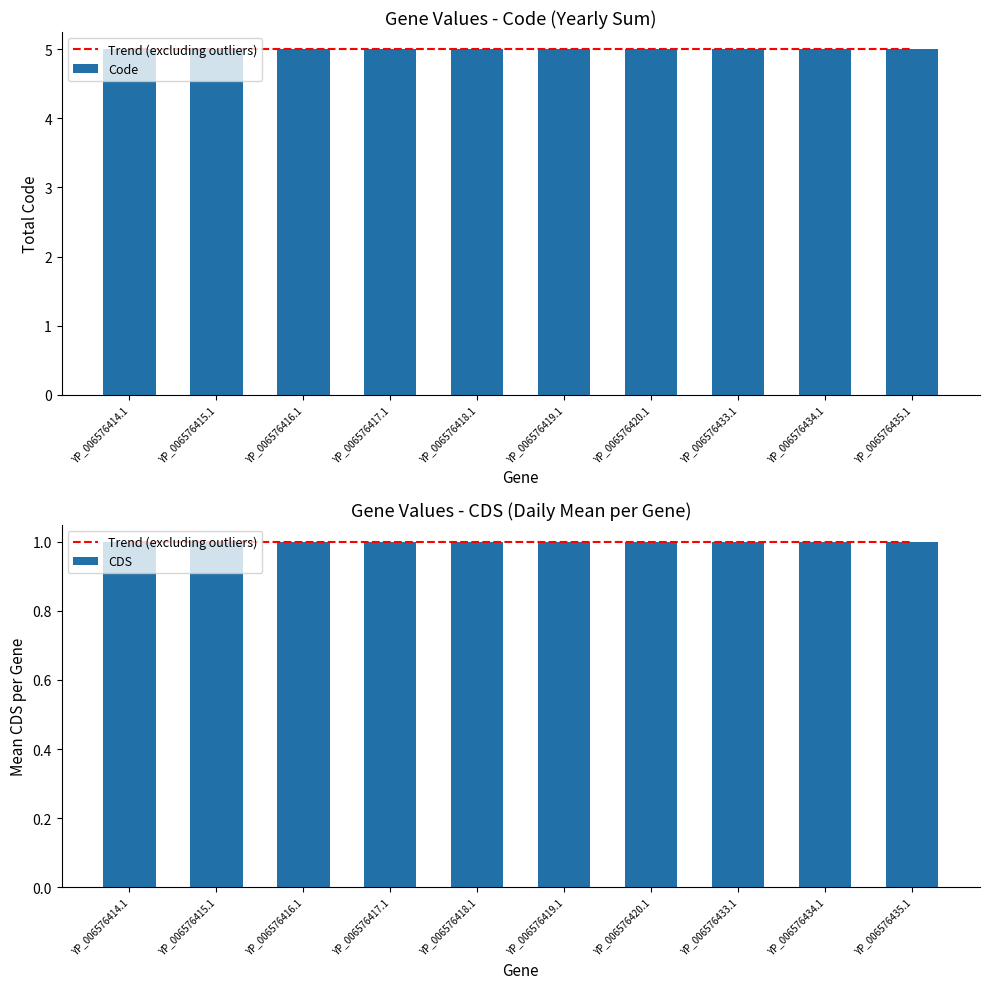

Reading left to right, extract all data points from this chart.

Trend (excluding outliers): 1.0	1.0	1.0	1.0	1.0	1.0	1.0	1.0	1.0	1.0
Code: 5.0	5.0	5.0	5.0	5.0	5.0	5.0	5.0	5.0	5.0
CDS: 1.0	1.0	1.0	1.0	1.0	1.0	1.0	1.0	1.0	1.0